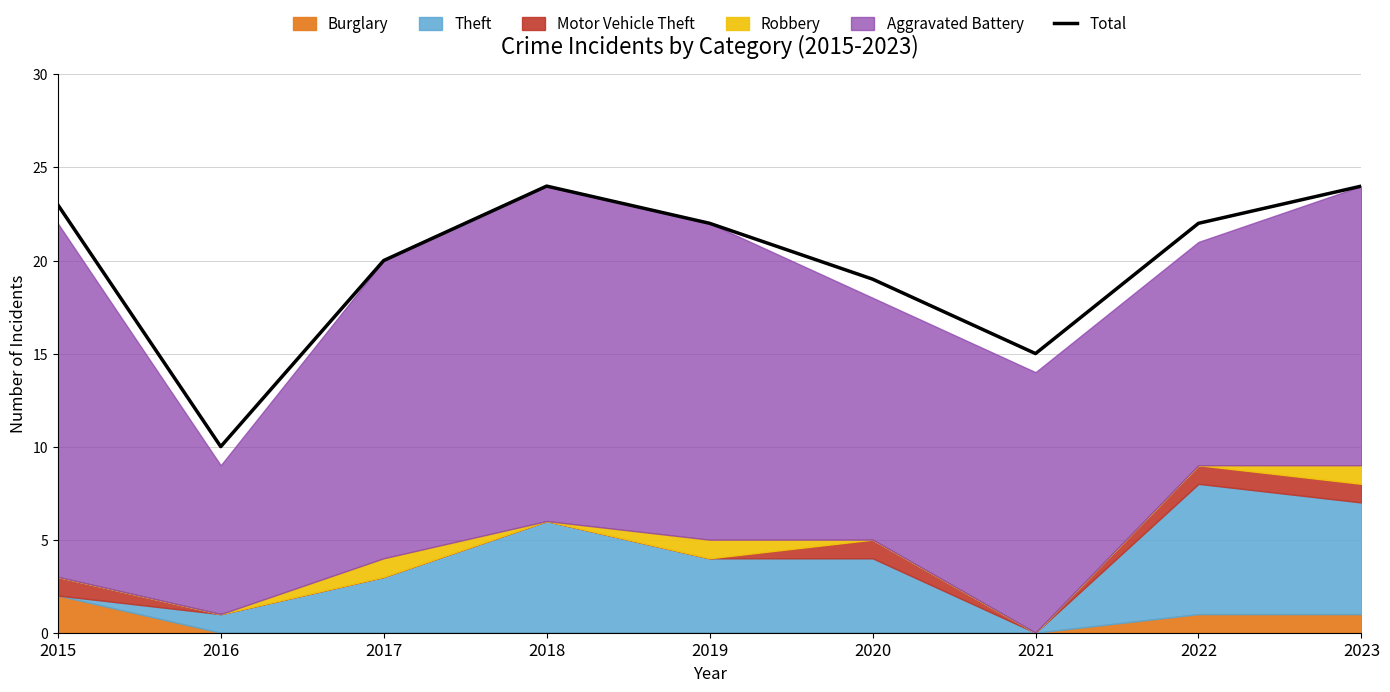

At which category does the chart reach its minimum across all series?

2016